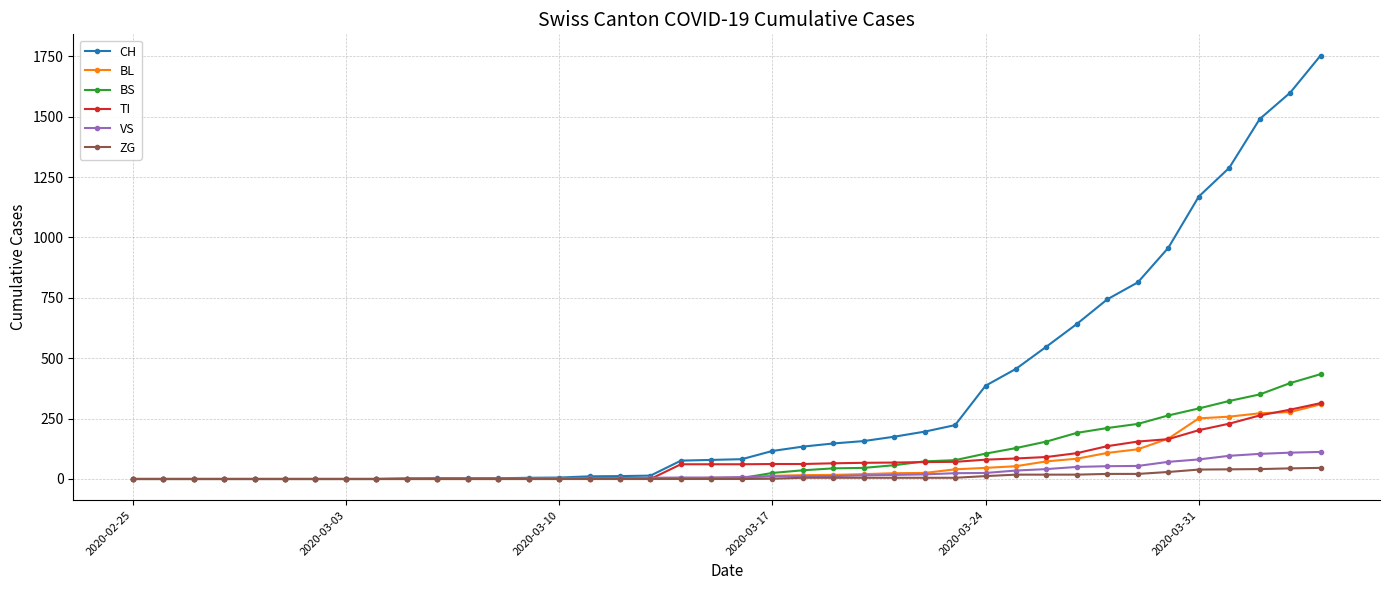

Which series has the largest total across all categories?

CH